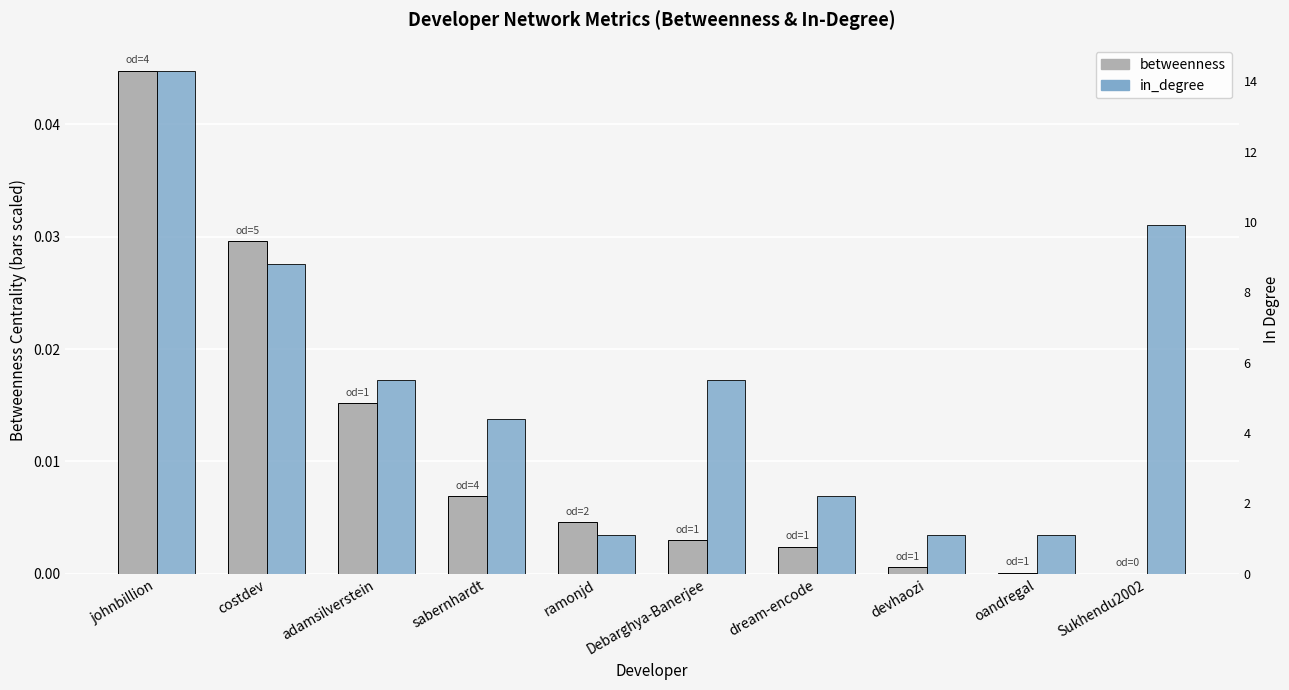

Which series has the largest total across all categories?

in_degree